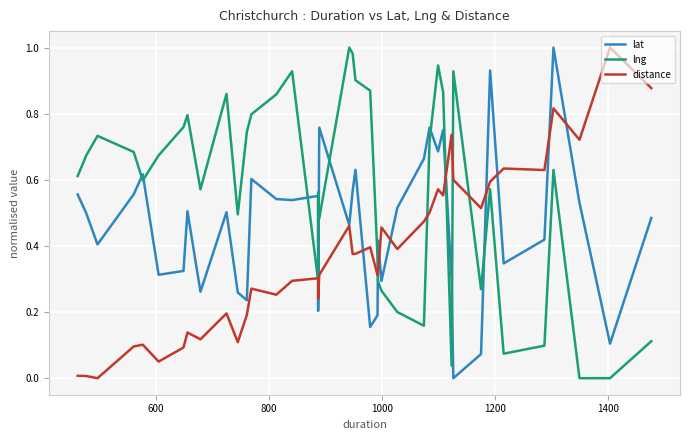

How many times do lng and distance cross each other?

7